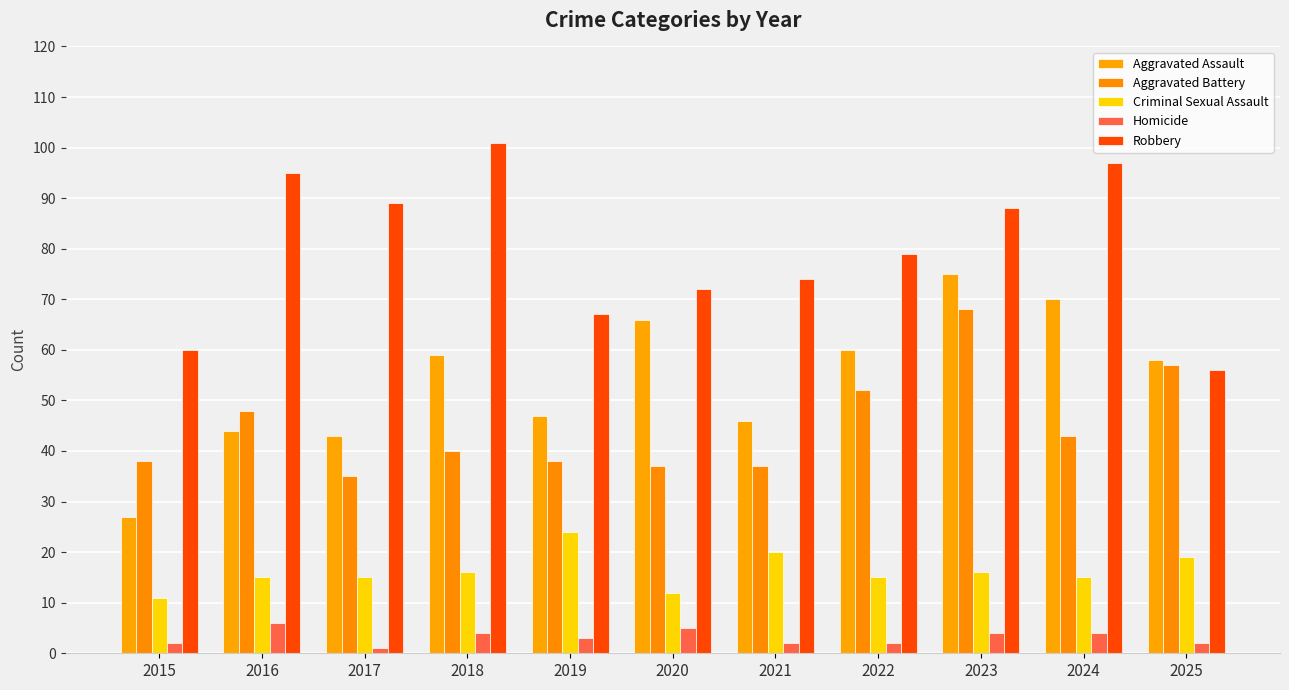

Which series has the largest range (max minus min)?

Aggravated Assault